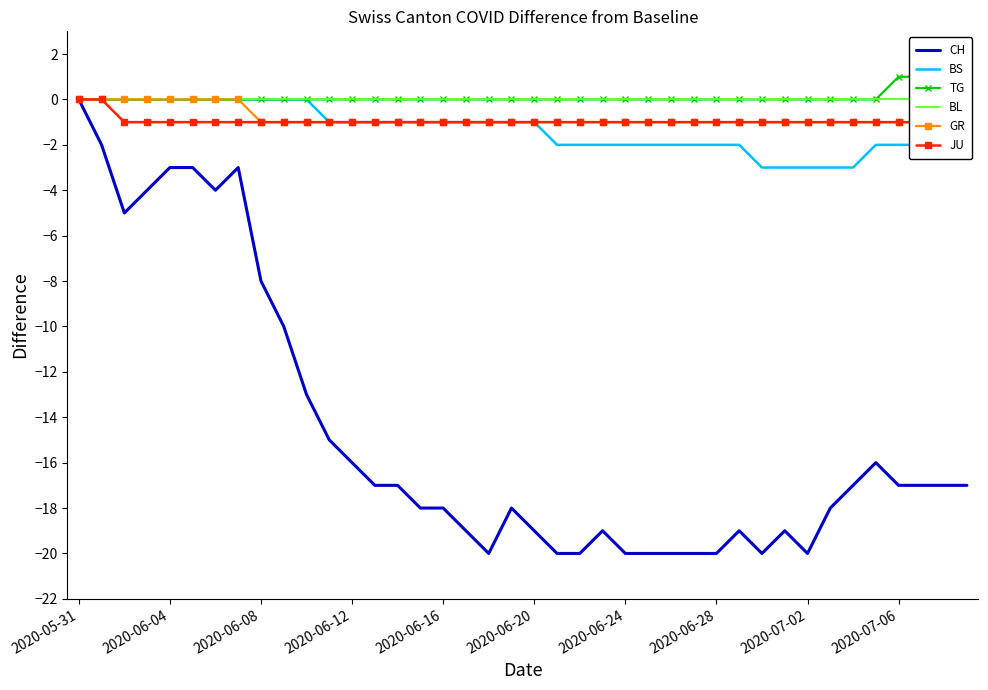

Where is BS nearest to the value -1?

11